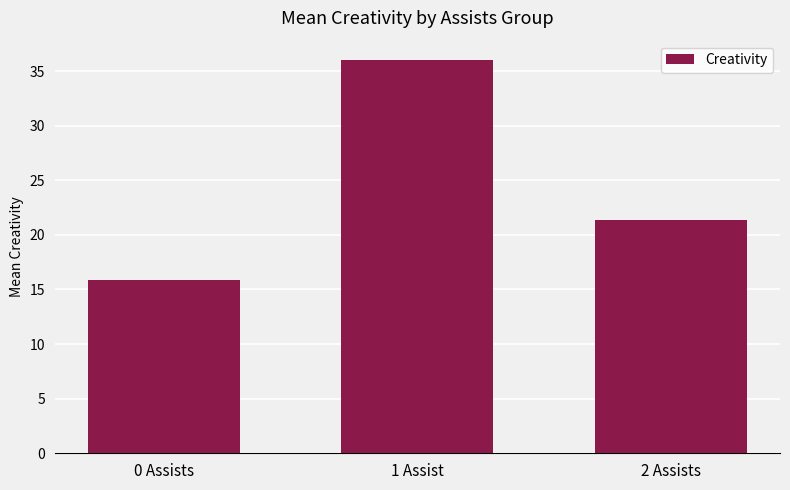

What is the sum of all values?

73.2